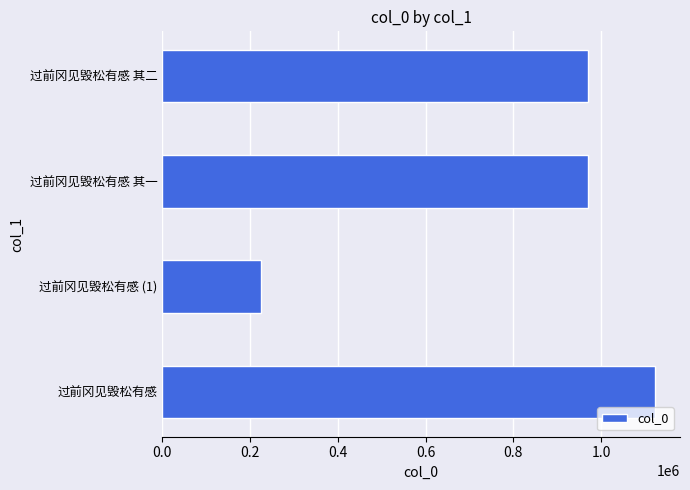

Between 过前冈见毁松有感 其一 and 过前冈见毁松有感 (1), which is larger?

过前冈见毁松有感 其一